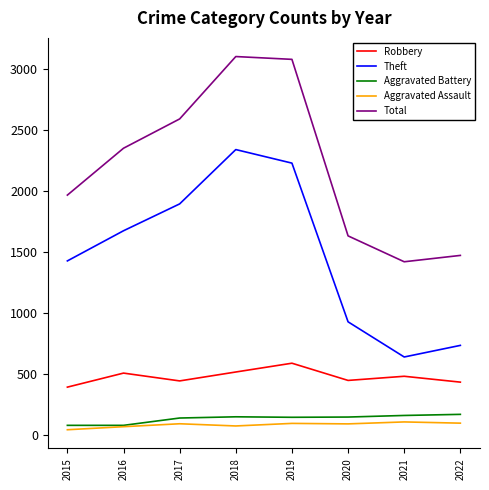

Which series has the largest total across all categories?

Total